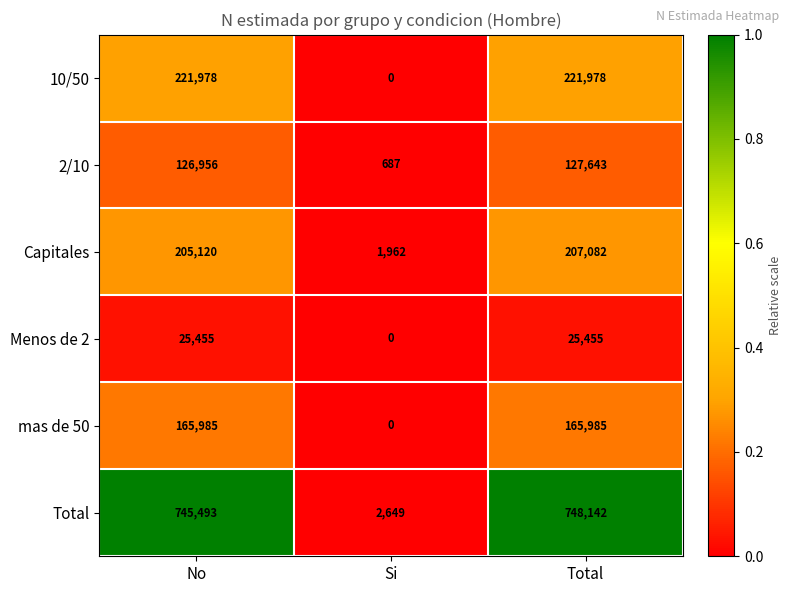

Reading right to left, transcribe all the data shown in this chart.

10/50: 221978	0	221978
2/10: 127643	687	126956
Capitales: 207082	1962	205120
Menos de 2: 25455	0	25455
mas de 50: 165985	0	165985
Total: 748142	2649	745493